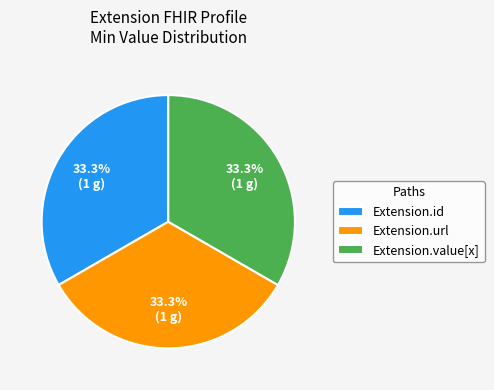

What percentage is the Extension.url slice, to the nearest percent?

33%